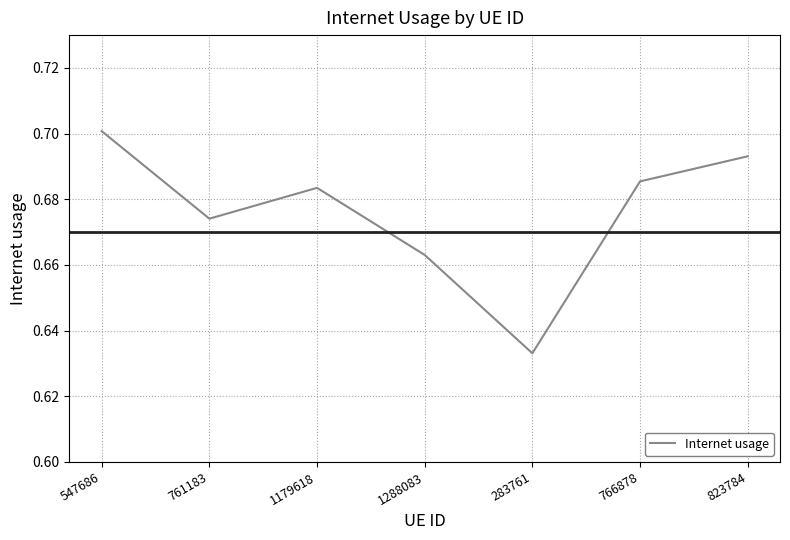

What is the sum of all values?

4.7